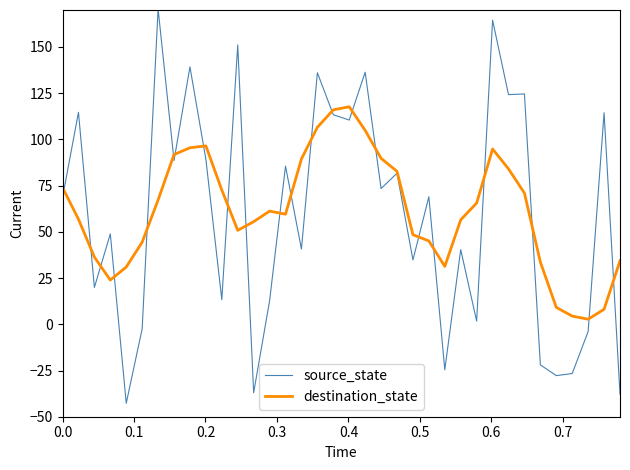

What is the maximum value shown in the chart?

170.6